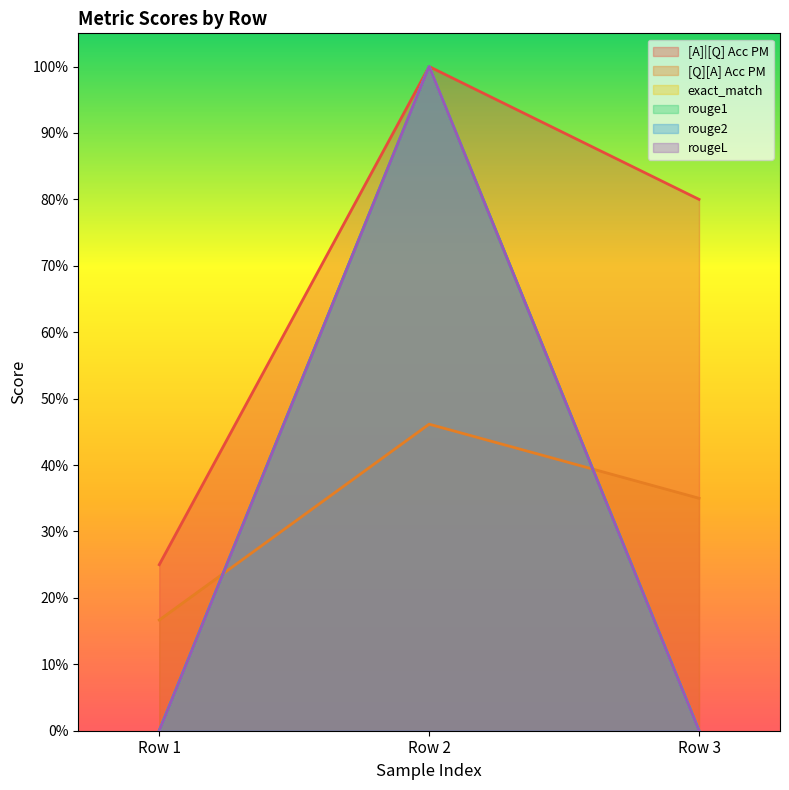

The value of exact_match at Row 2 is 1.5. True or false?

False